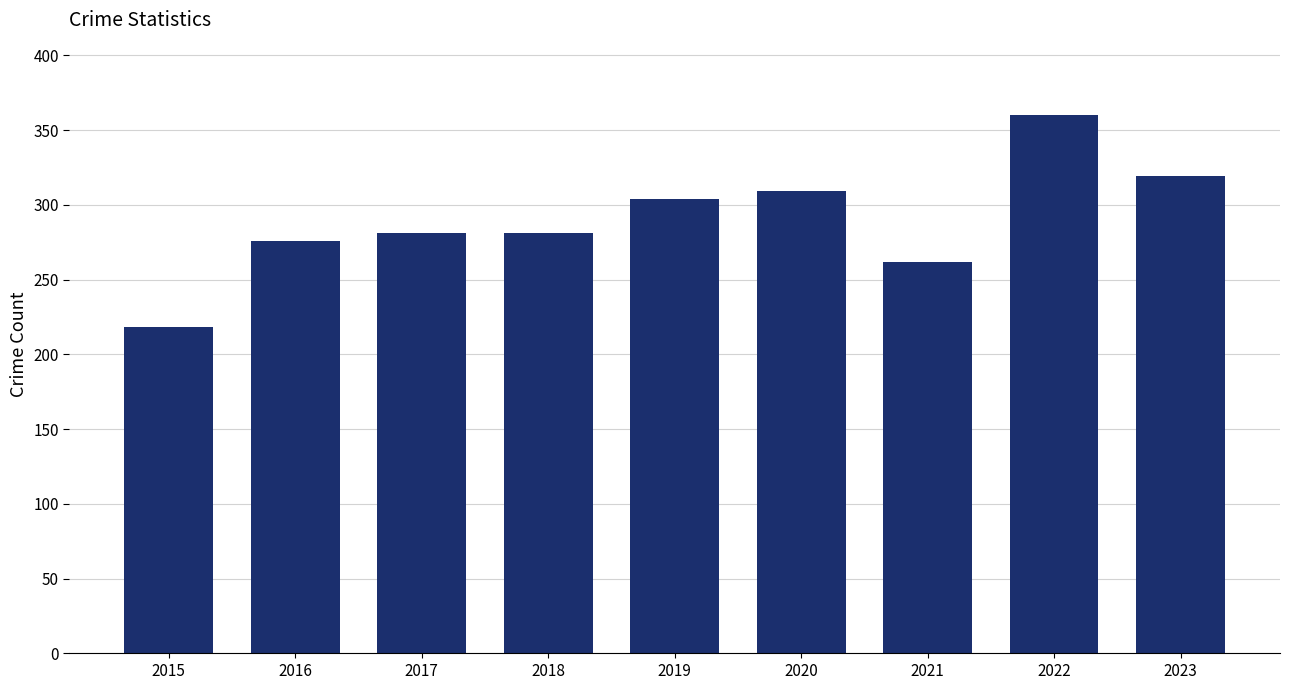

At which category does the chart reach its peak across all series?

2022